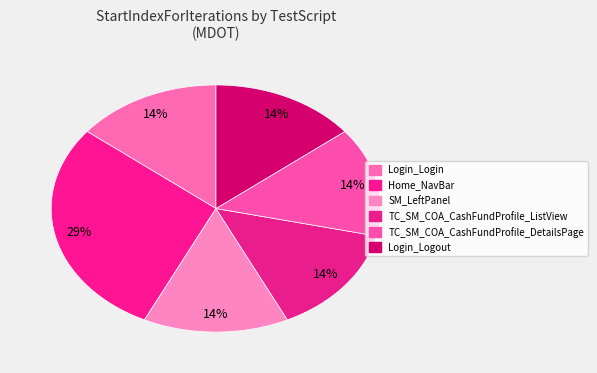

The SM_LeftPanel slice represents 4% of the pie. True or false?

False